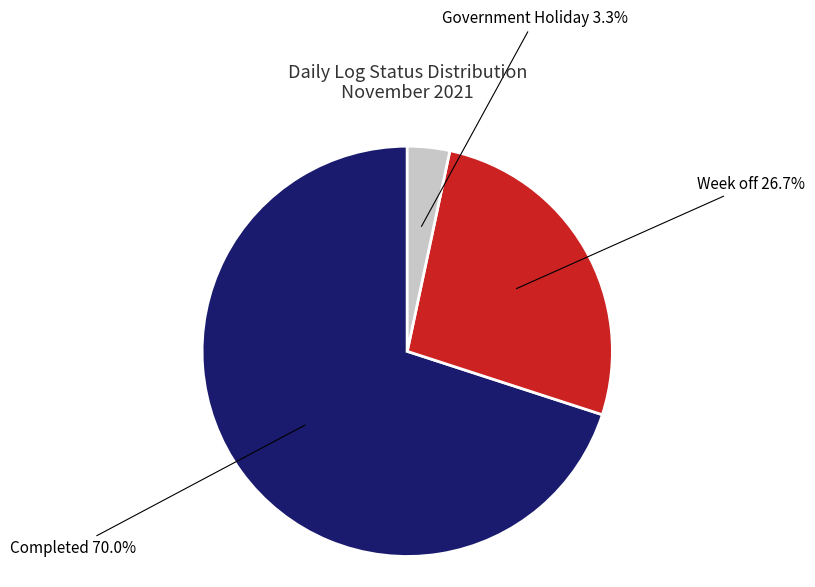

Is there any slice that represents more than half of the pie?

Yes